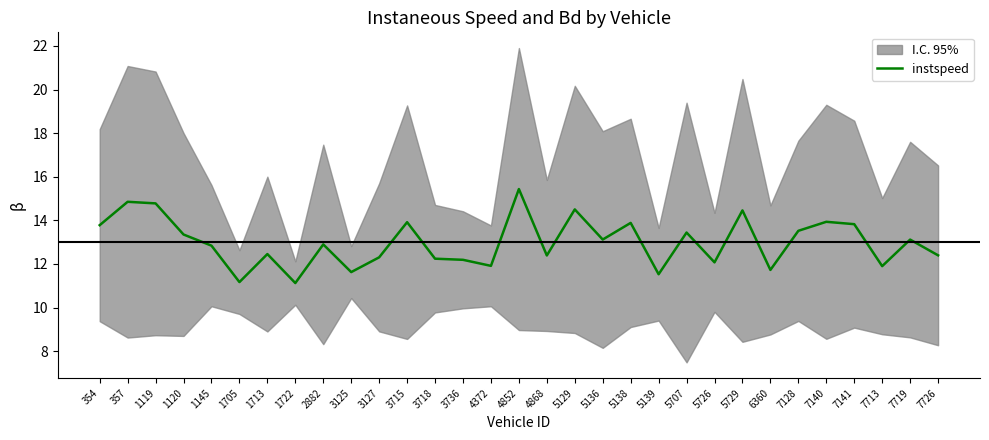

Reading left to right, transcribe all the data shown in this chart.

354=13.8	357=14.9	1119=14.8	1120=13.4	1145=12.8	1705=11.2	1713=12.5	1722=11.1	2882=12.9	3125=11.6	3127=12.3	3715=13.9	3718=12.2	3736=12.2	4372=11.9	4852=15.4	4868=12.4	5129=14.5	5136=13.1	5138=13.9	5139=11.5	5707=13.4	5726=12.1	5729=14.5	6360=11.7	7128=13.5	7140=13.9	7141=13.8	7713=11.9	7719=13.1	7726=12.4